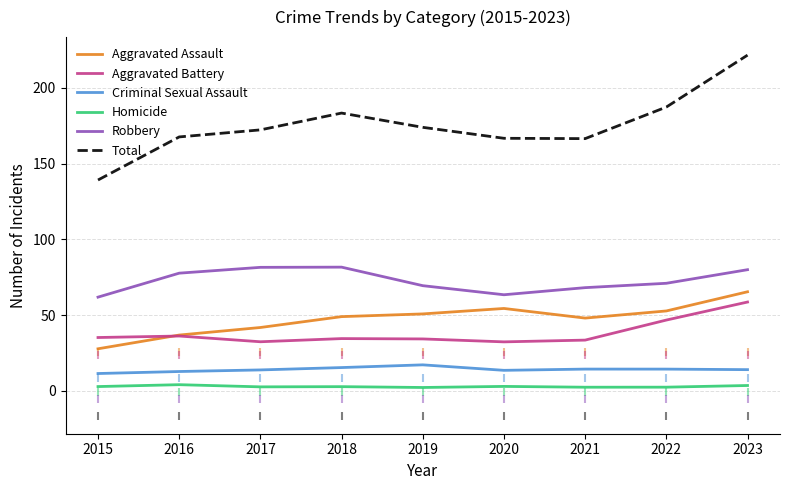

What is the total value across all series at 2022?

374.8